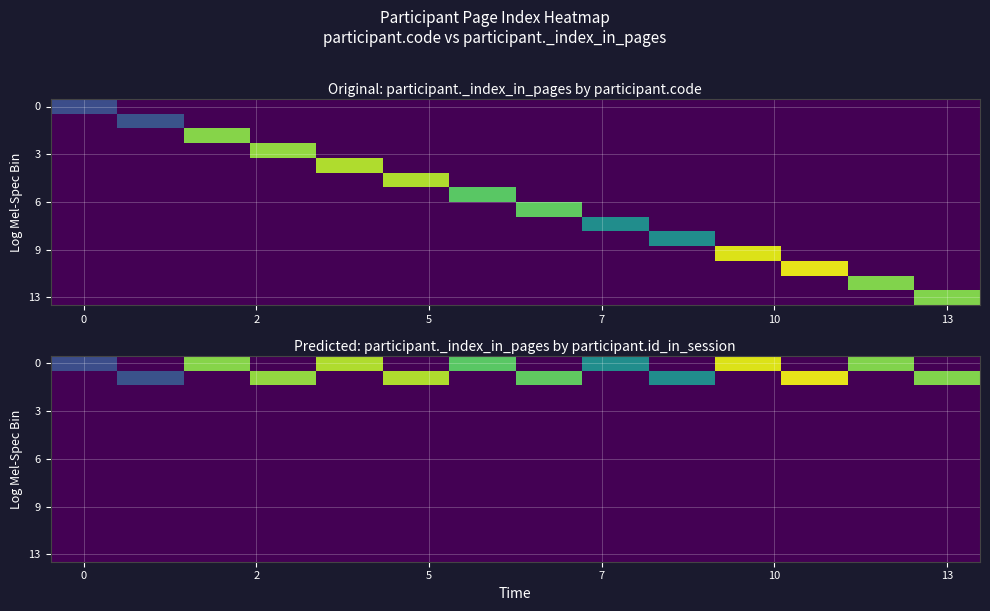

What is the difference between the highest and lowest values at 6?

82